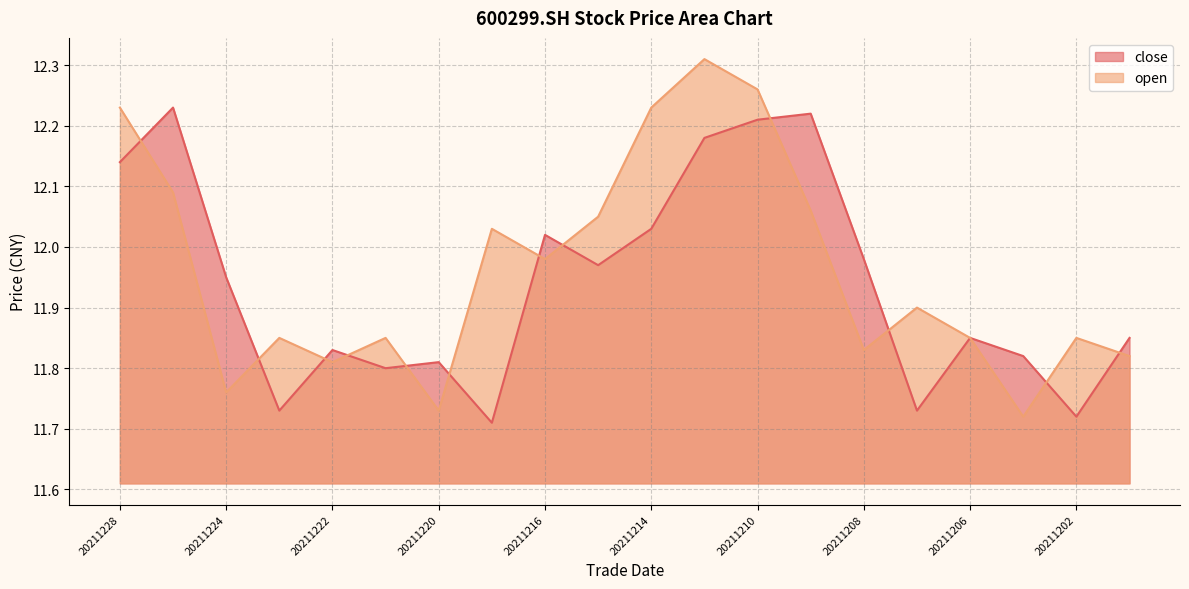

After their last crossing, which series has the higher values: open or close?

close